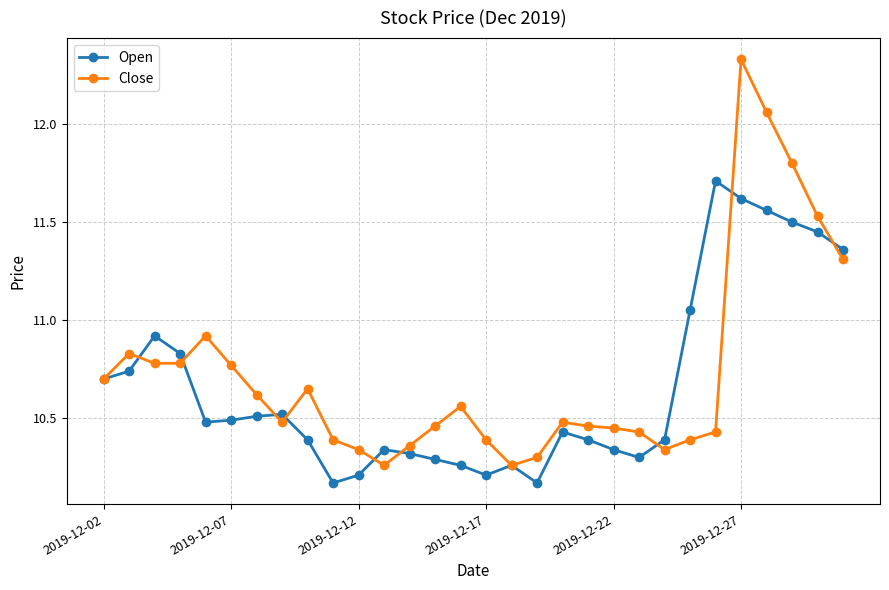

Which series has the widest spread of values?

Close